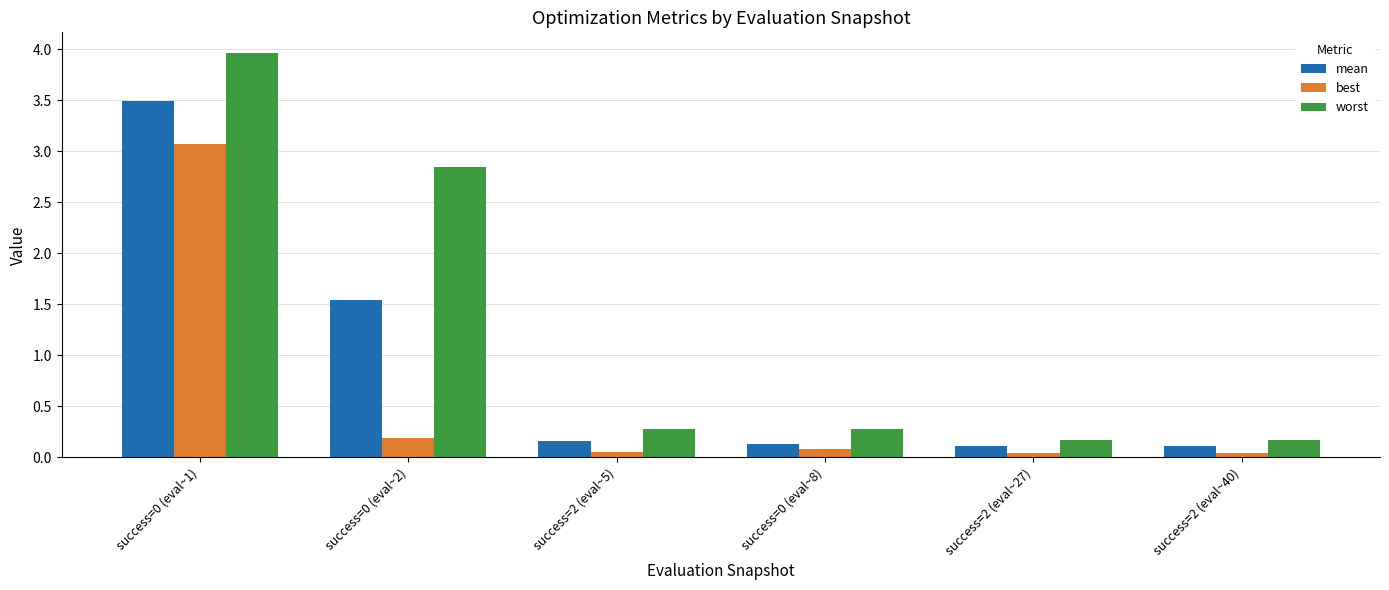

List the series in order of their overall mean, lowest first.

best, mean, worst